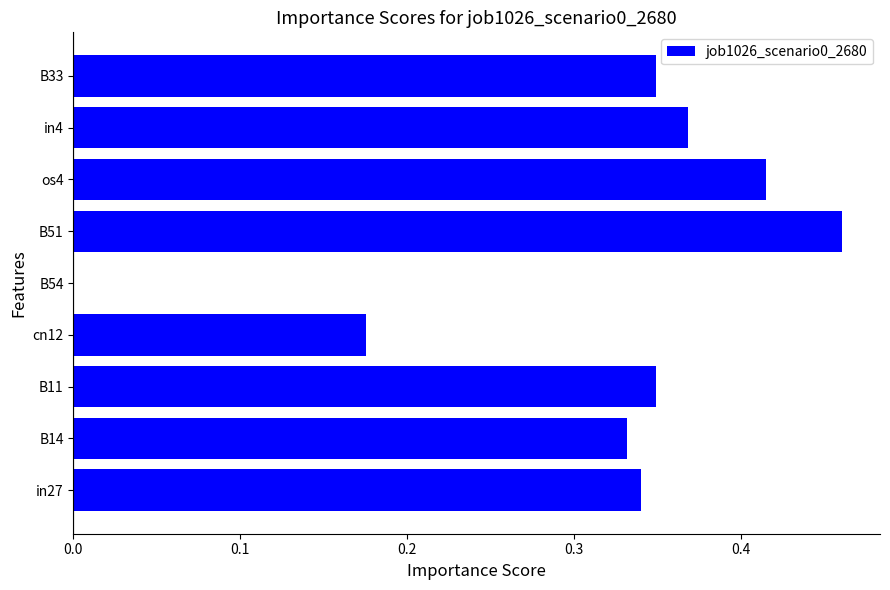

The value at B33 is 0.5. True or false?

False